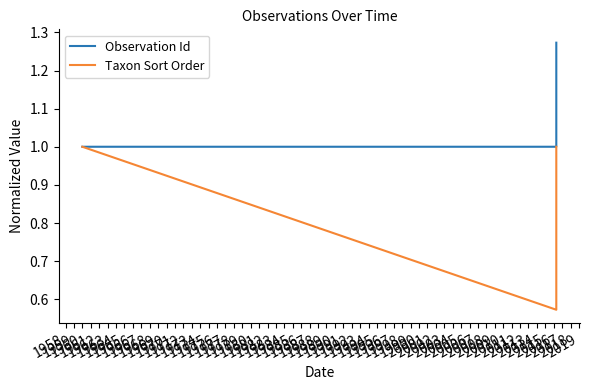

Reading left to right, what are all the values shown in this chart?

Observation Id: 1.0	1.0	1.3
Taxon Sort Order: 1.0	0.6	1.0